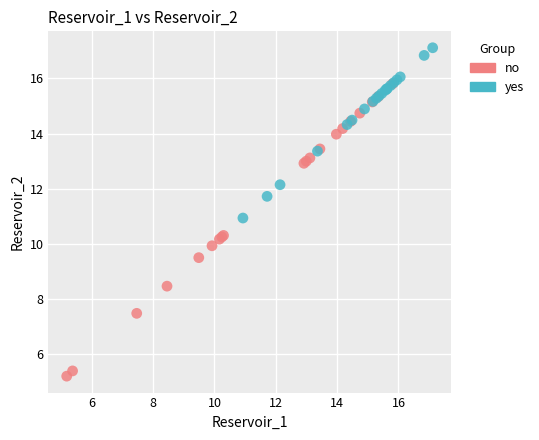

Which series reaches the maximum Y coordinate?

yes